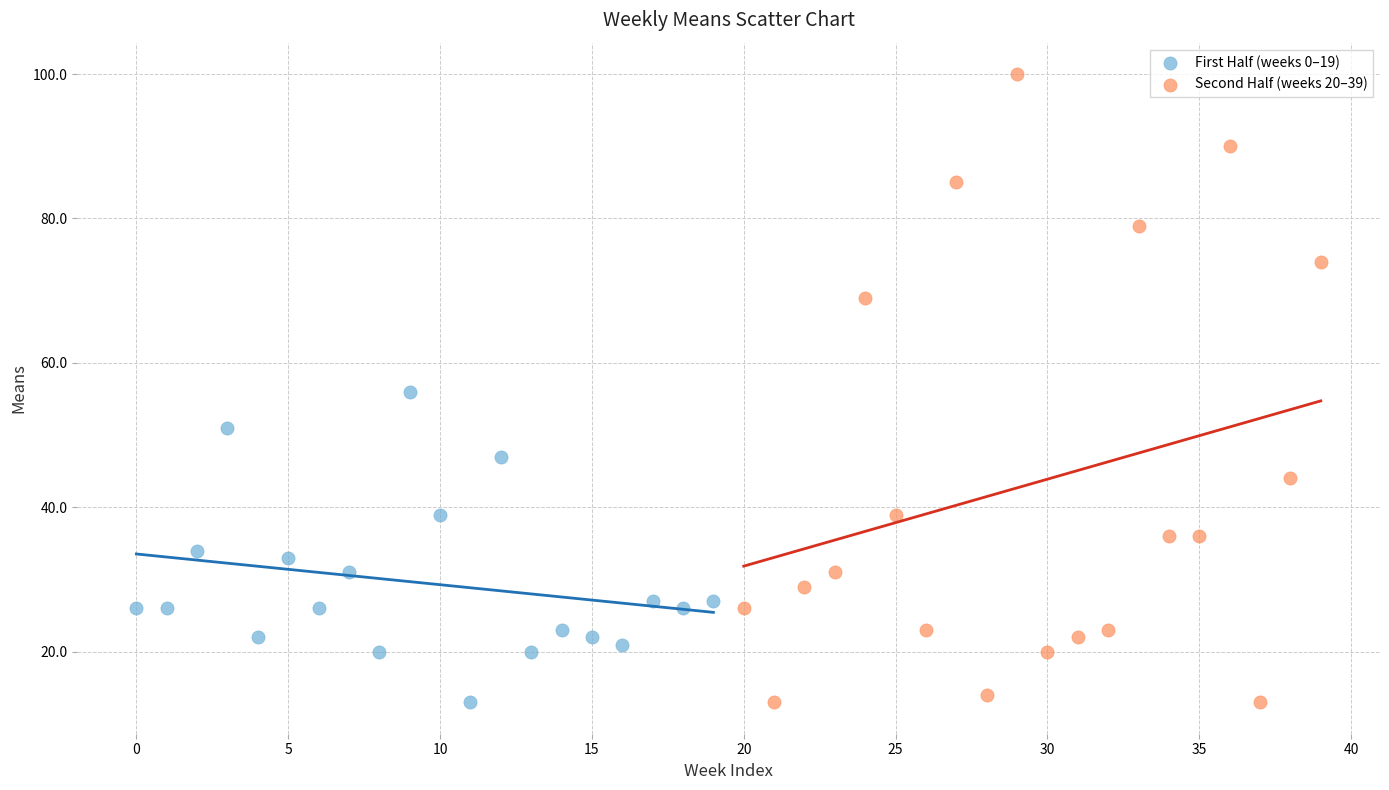

Which series reaches the maximum Y coordinate?

Second Half (weeks 20–39)